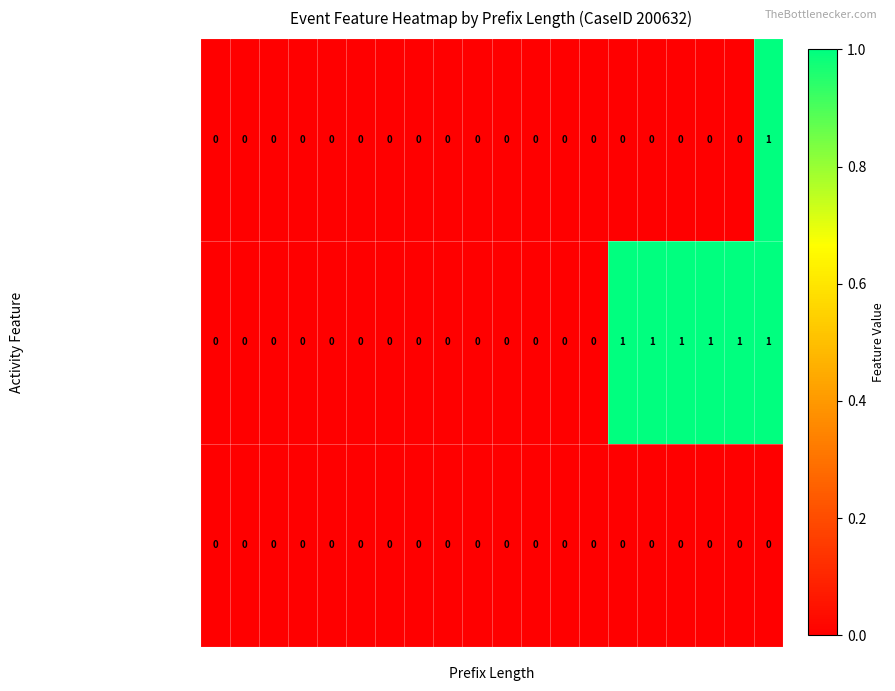

What is the sum of all O_SELECTED-COMPLETE values?

6